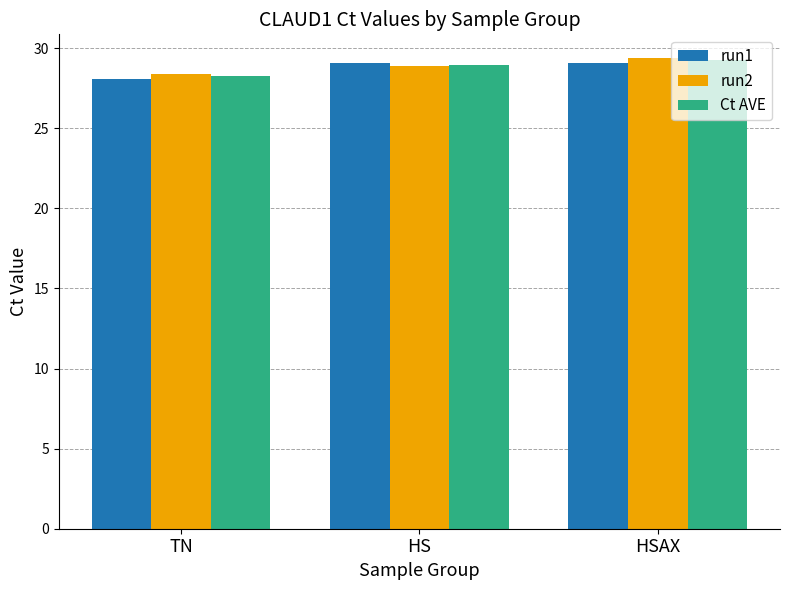

Read the run1 value at HSAX.

29.1